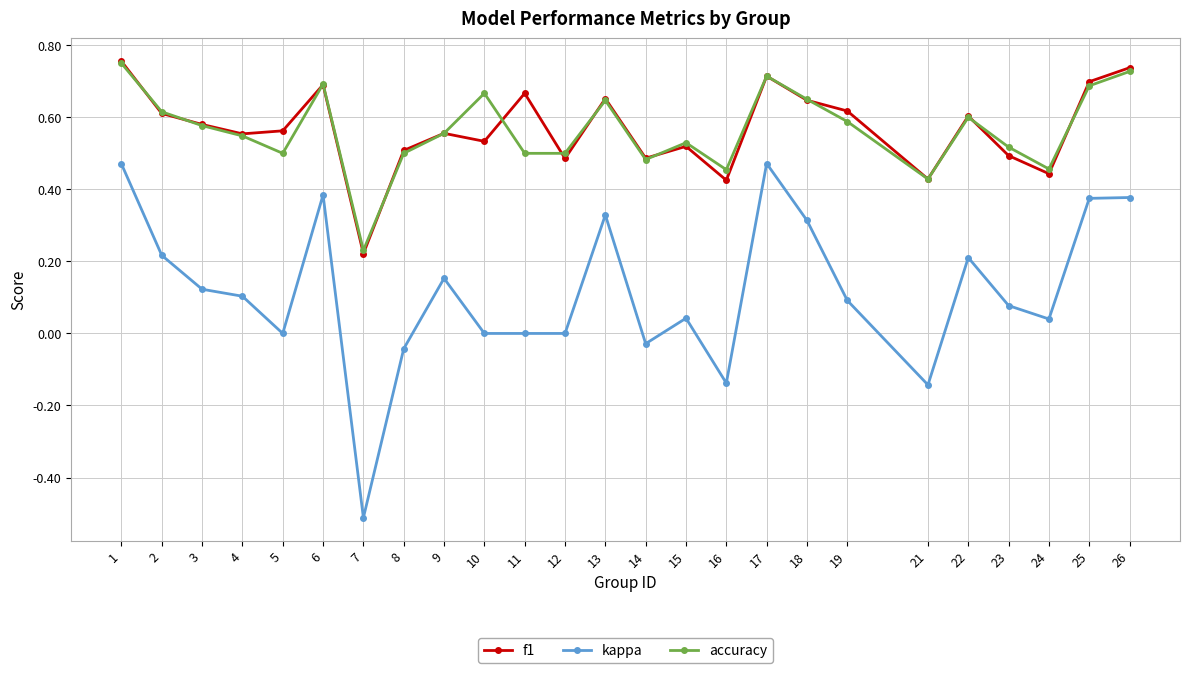

Rank the series at 11 from highest to lowest value.

f1, accuracy, kappa